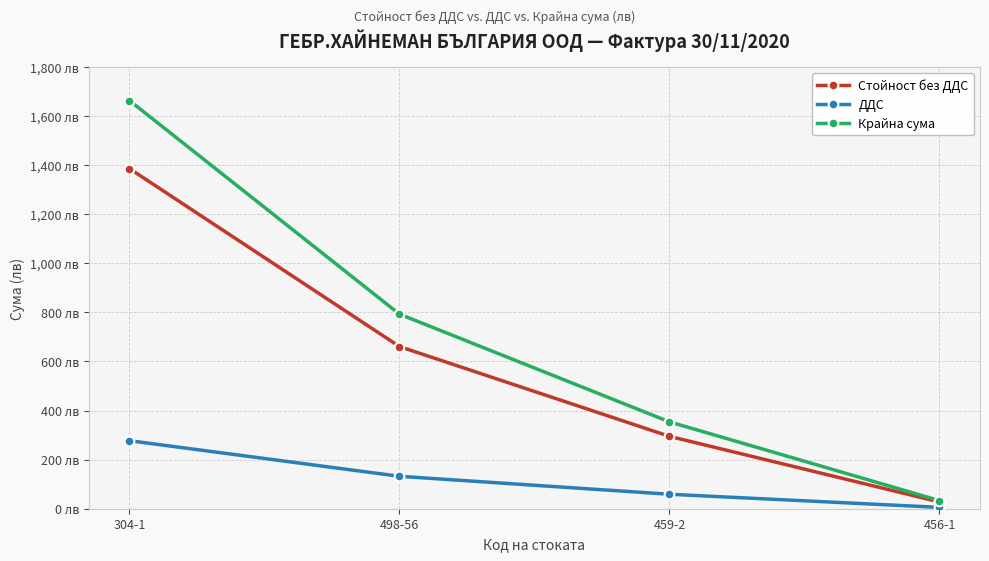

What is the difference between the maximum and second lowest values in the ДДС series?

218.2